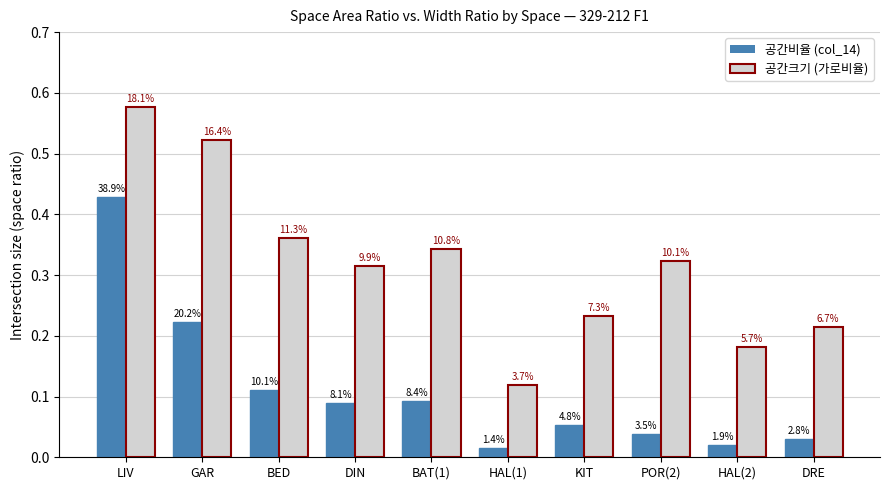

Reading left to right, extract all data points from this chart.

공간비율 (col_14): 0.4	0.2	0.1	0.1	0.1	0.0	0.1	0.0	0.0	0.0
공간크기 (가로비율): 0.6	0.5	0.4	0.3	0.3	0.1	0.2	0.3	0.2	0.2